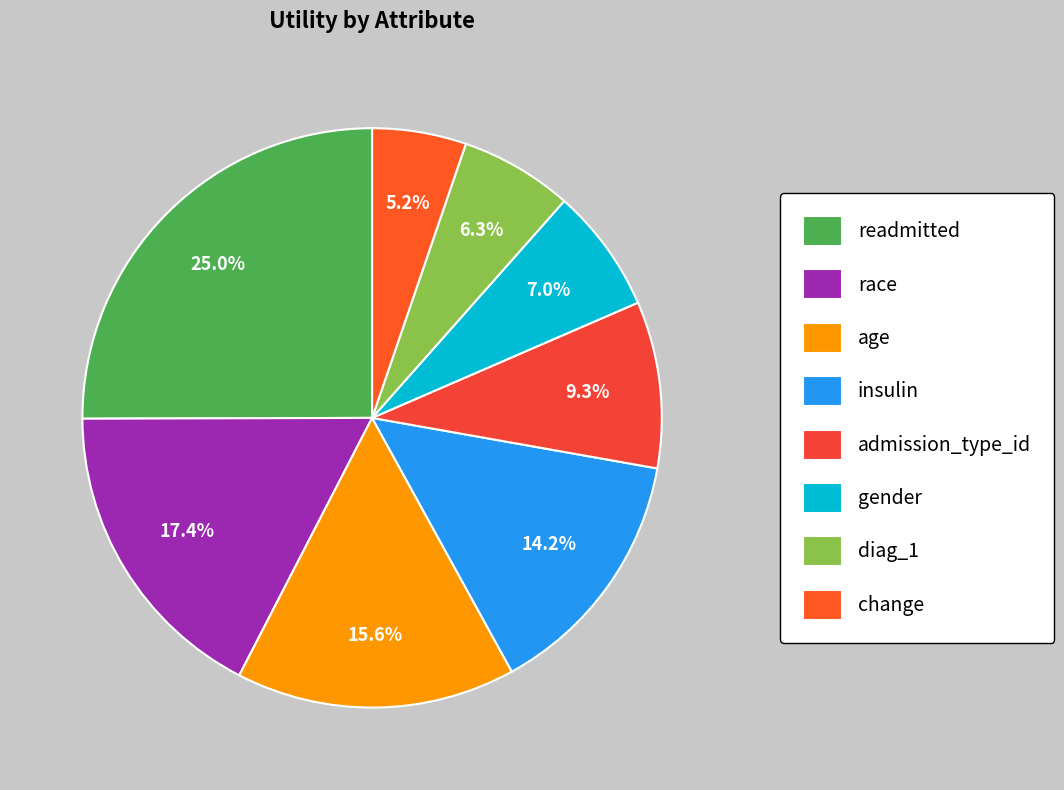

Between diag_1 and readmitted, which is larger?

readmitted